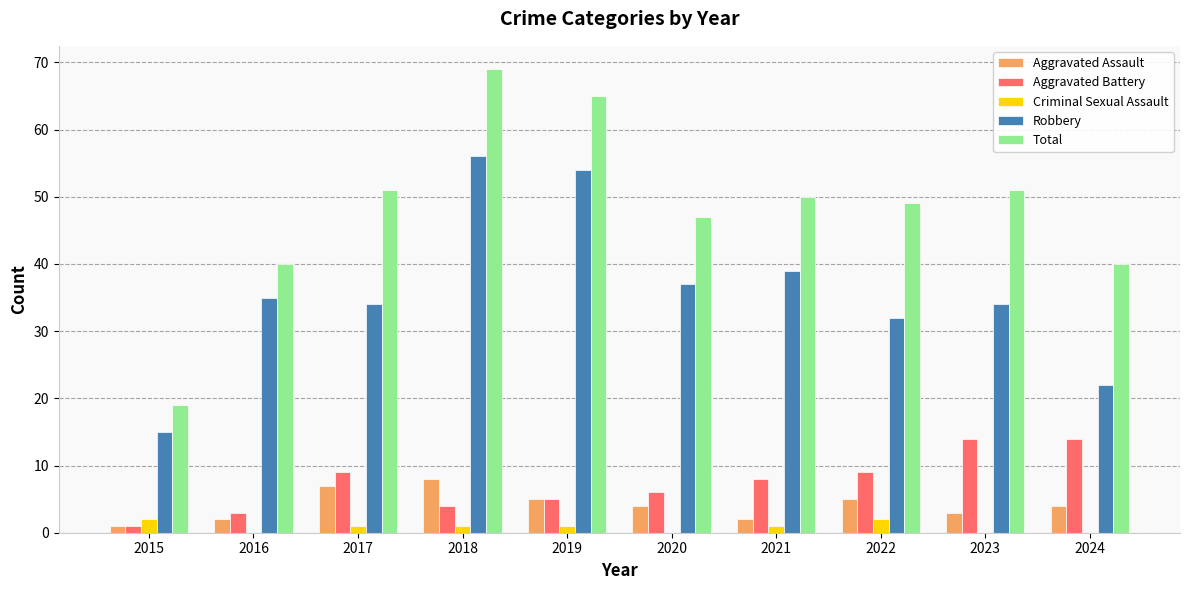

At which category does the chart reach its peak across all series?

2018